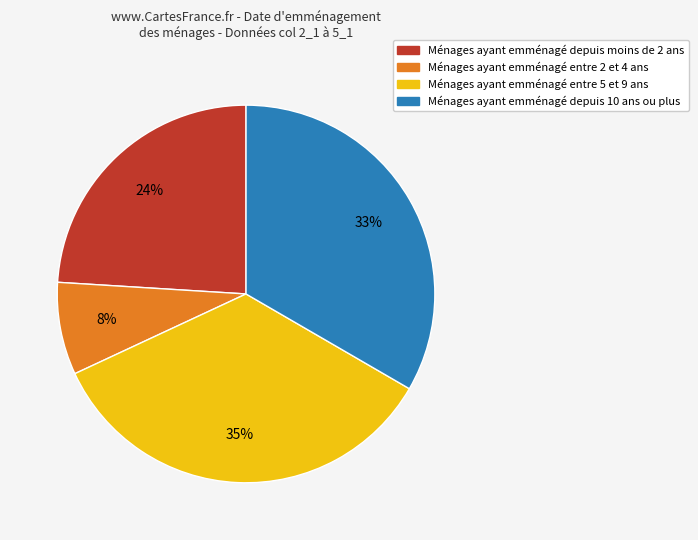

To the nearest percent, what is the average slice percentage?

25%